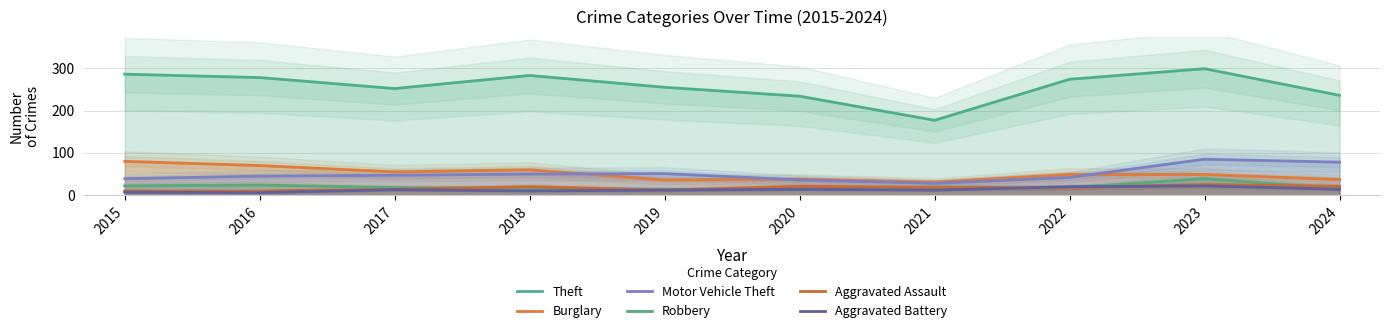

True or false: Robbery and Motor Vehicle Theft cross at least once.

False